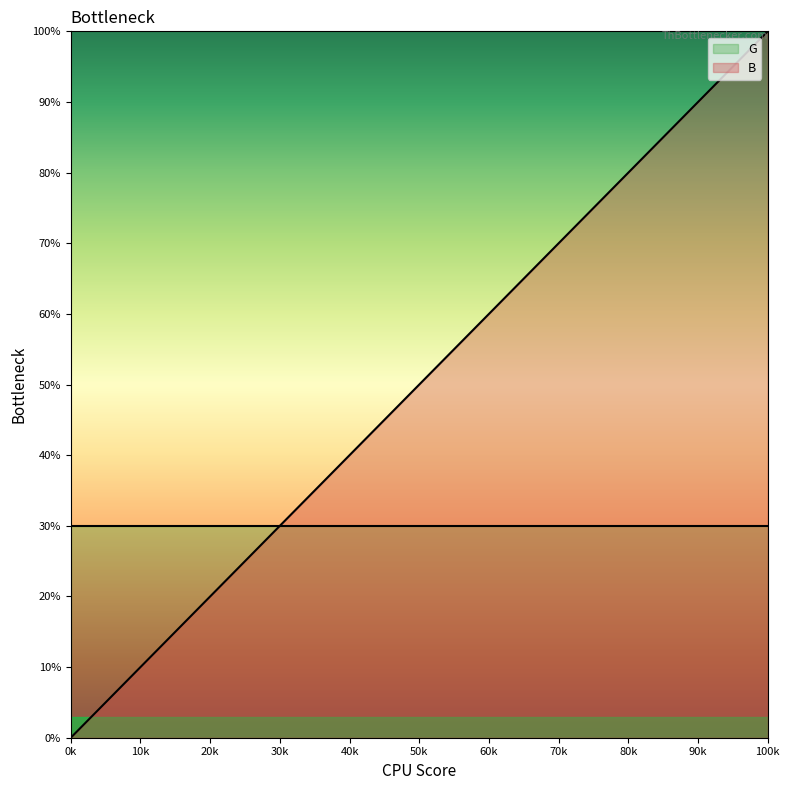

At which category does the chart reach its minimum across all series?

0k